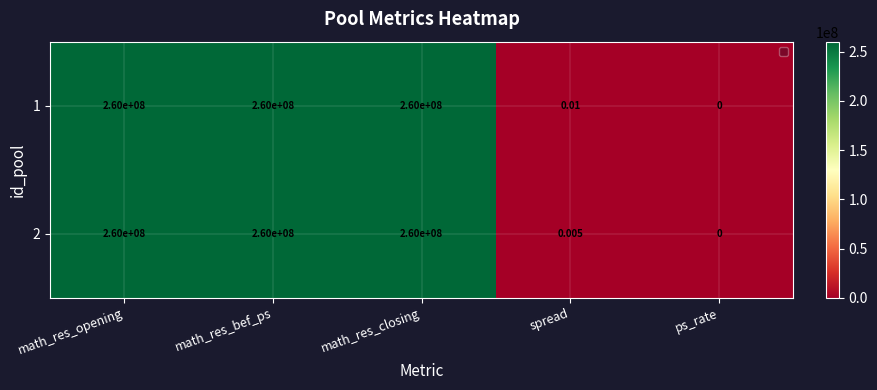

At which label is 2 closest to 130000000?

spread